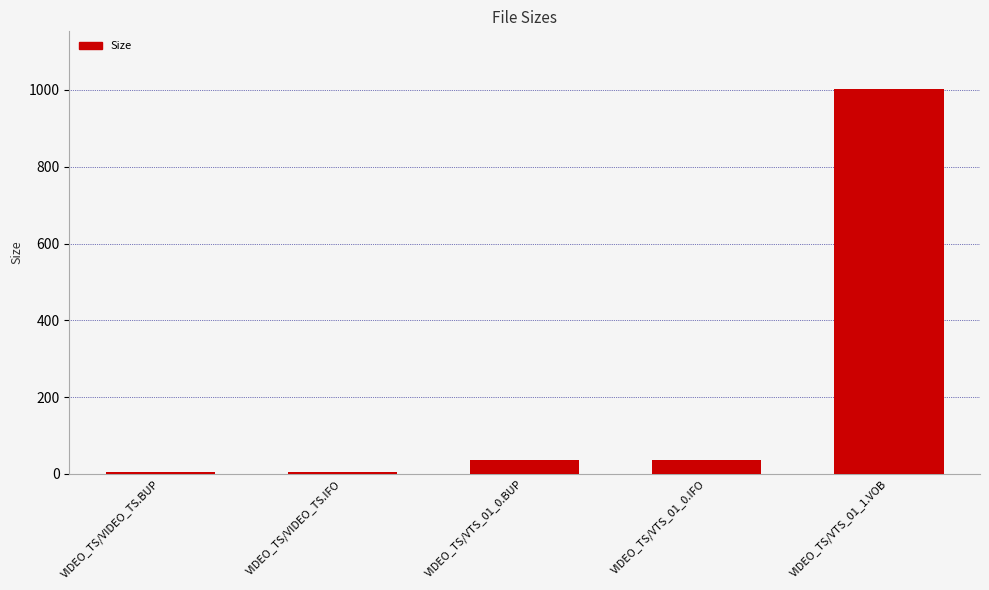

What is the difference between the maximum and minimum values?

996.1